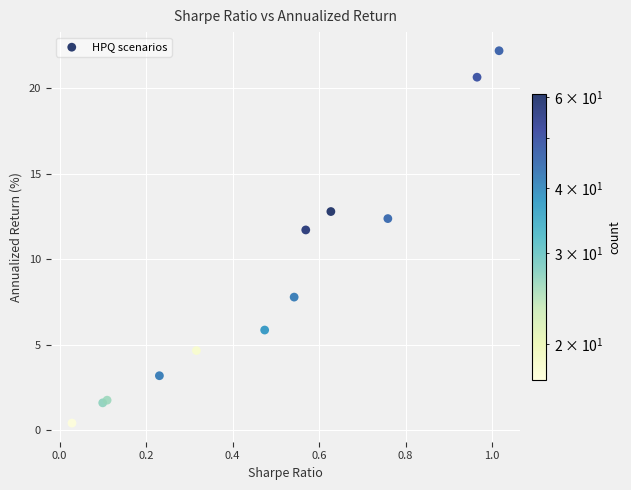

What Y value in the scatter plot is closest to 11?

11.7